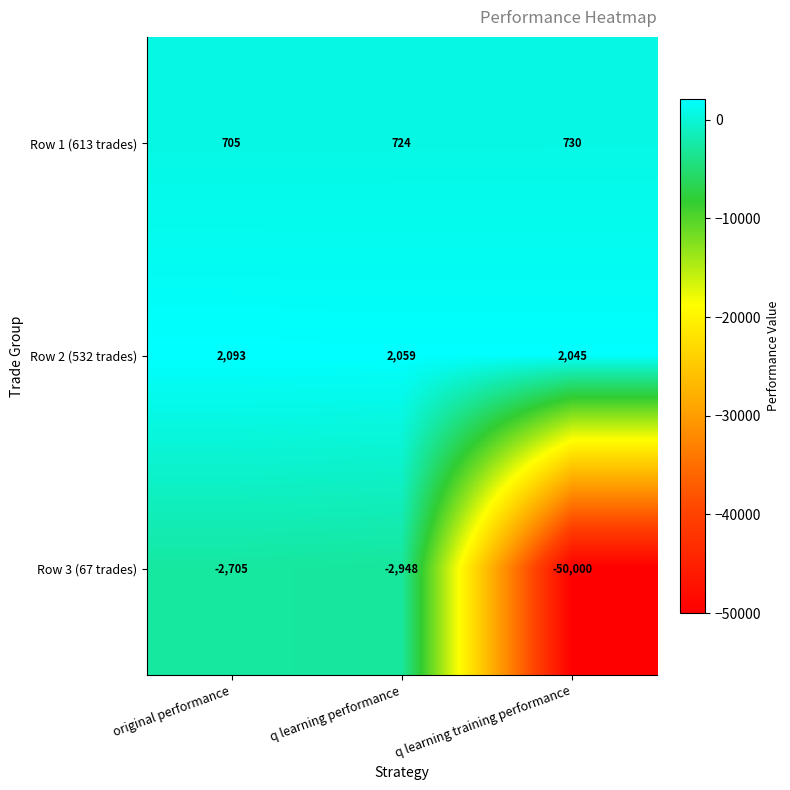

Reading left to right, extract all data points from this chart.

Row 1 (613 trades): original performance=705	q learning performance=724	q learning training performance=730
Row 2 (532 trades): original performance=2093	q learning performance=2059	q learning training performance=2045
Row 3 (67 trades): original performance=-2705	q learning performance=-2948	q learning training performance=-50000